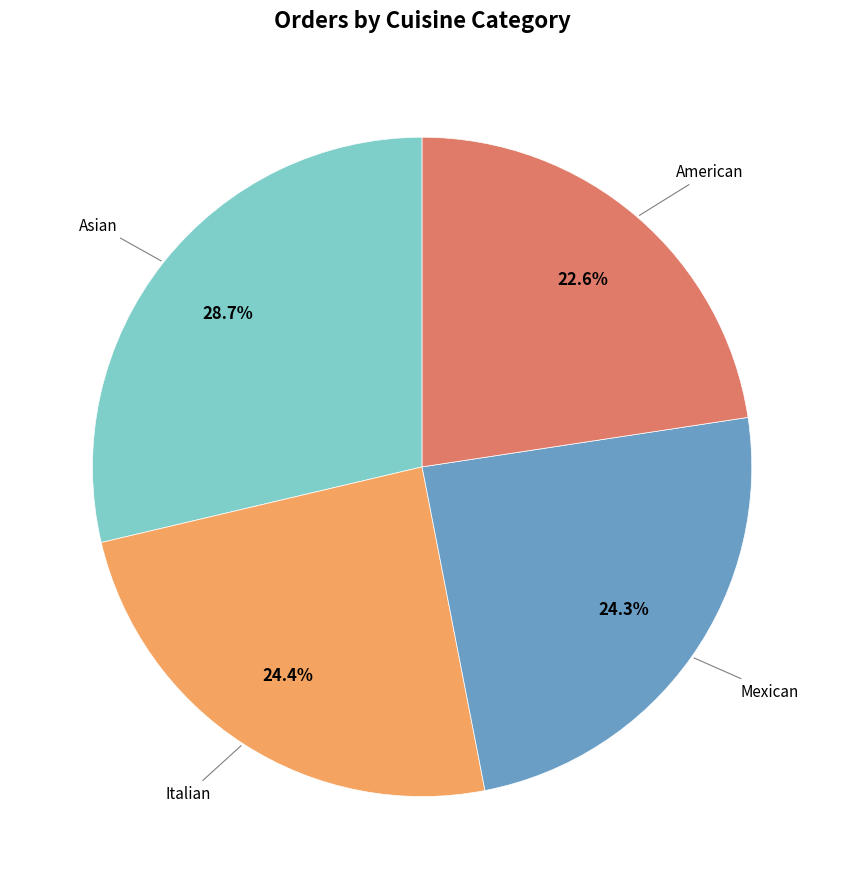

To the nearest percent, what is the difference between the largest and smallest slice percentages?

6%